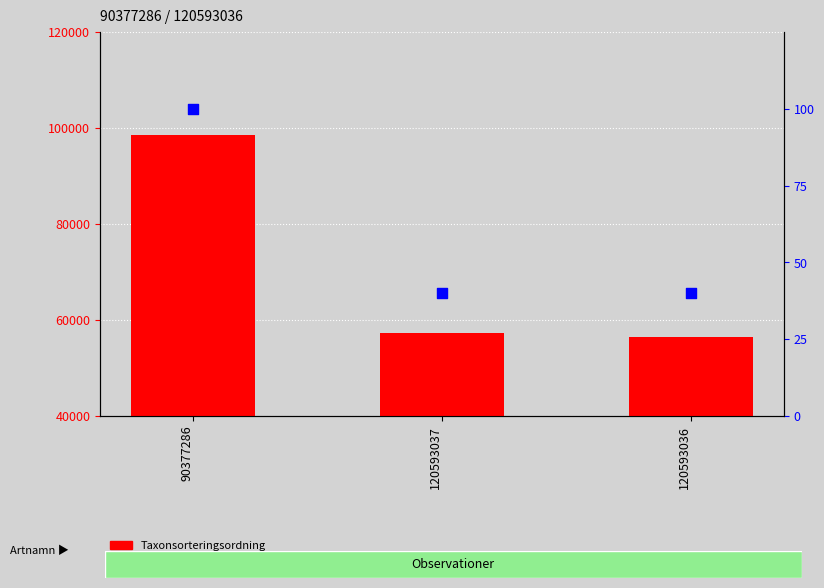

What are all the series names shown in the legend?

Taxonsorteringsordning, Noggrannhet (normalized %)